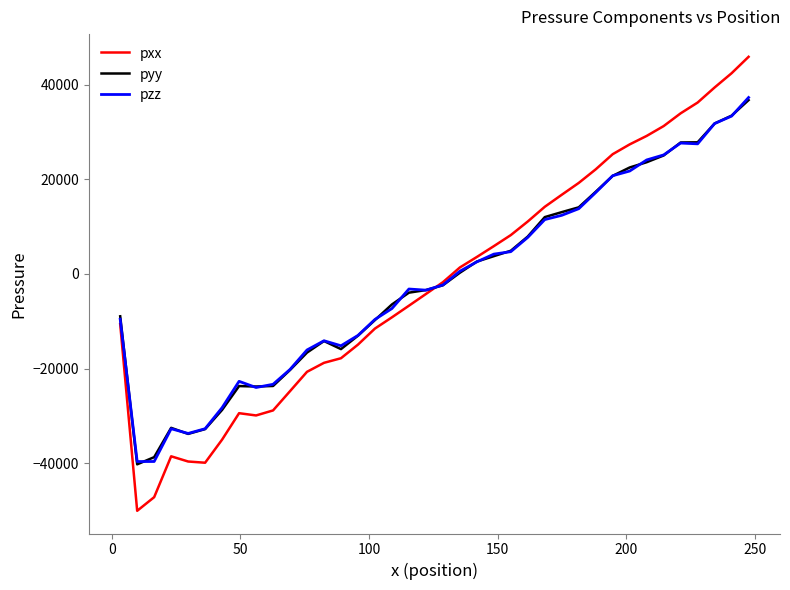

At how many categories does at least one series exceed 8744?

14